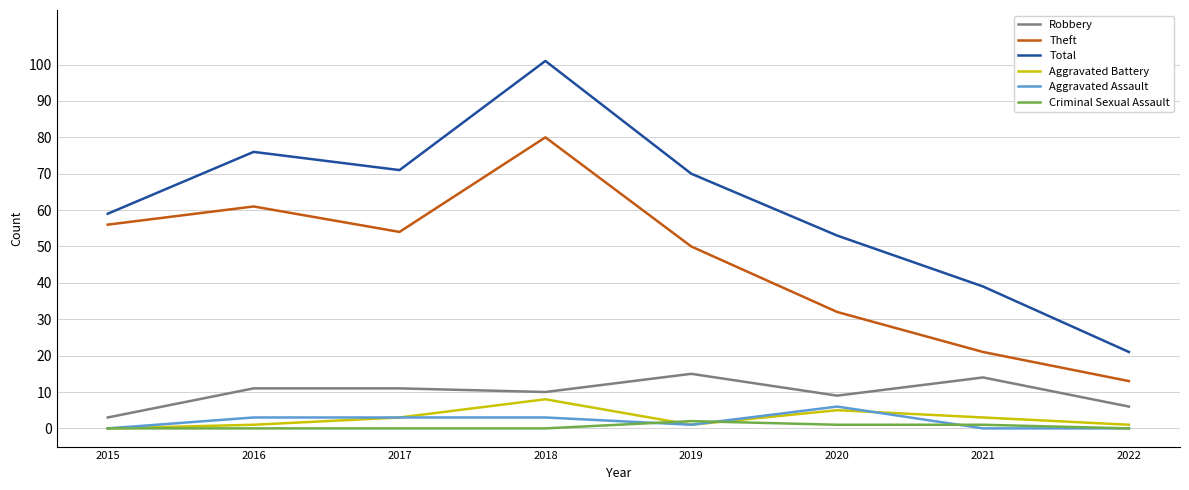

Reading left to right, what are all the values shown in this chart?

Robbery: 3	11	11	10	15	9	14	6
Theft: 56	61	54	80	50	32	21	13
Total: 59	76	71	101	70	53	39	21
Aggravated Battery: 0	1	3	8	1	5	3	1
Aggravated Assault: 0	3	3	3	1	6	0	0
Criminal Sexual Assault: 0	0	0	0	2	1	1	0